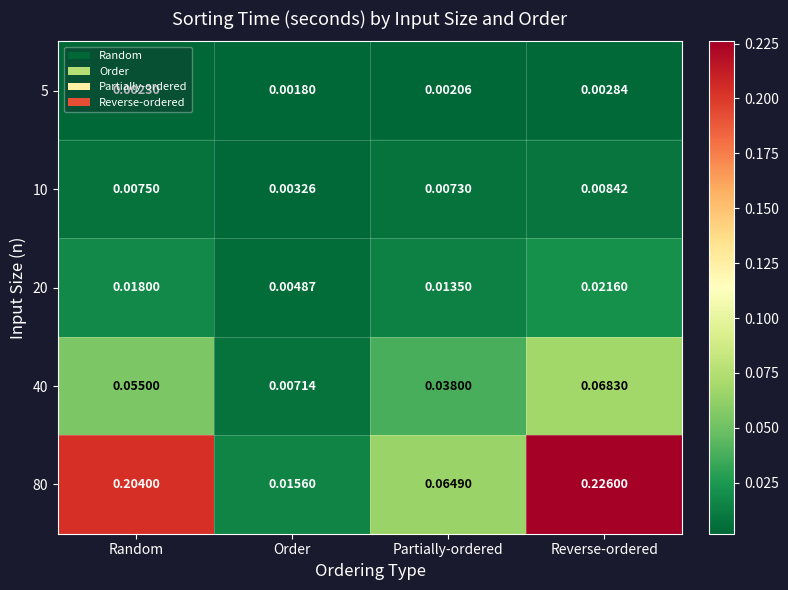

Which category has the lowest value in the 20 series?

Order